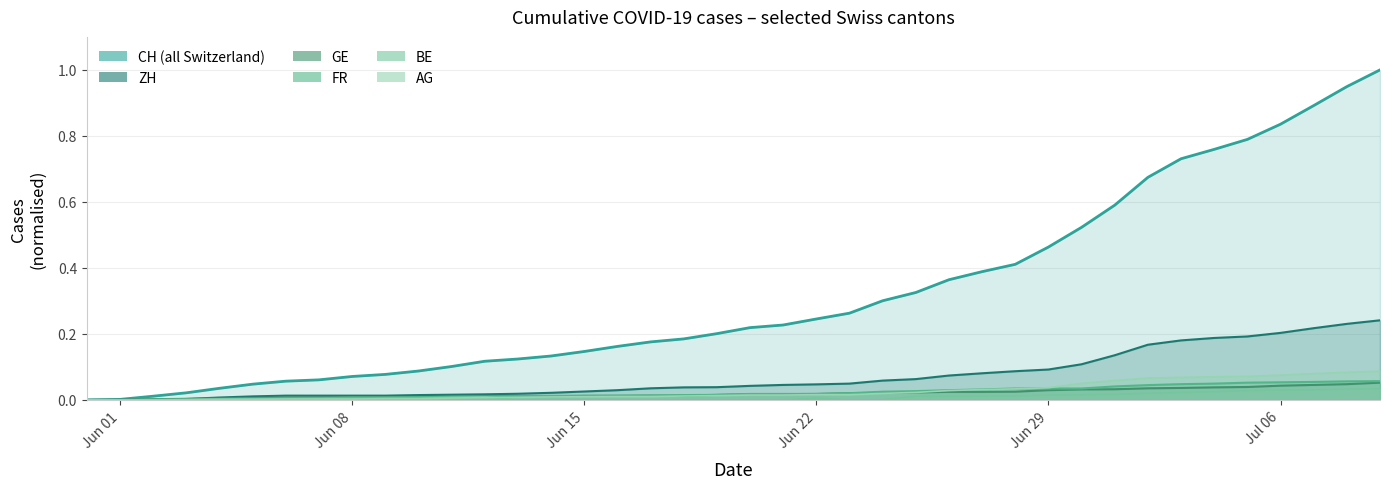

What is the difference between the maximum and minimum values in the AG series?

0.1